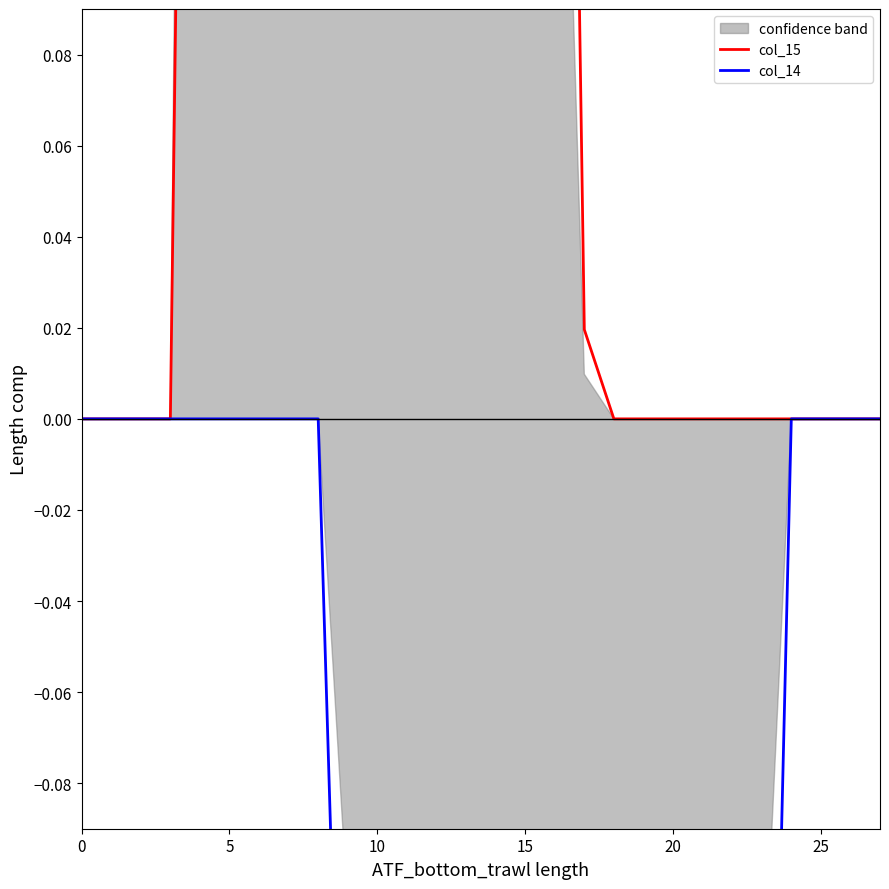

What is the maximum value shown in the chart?

1.0